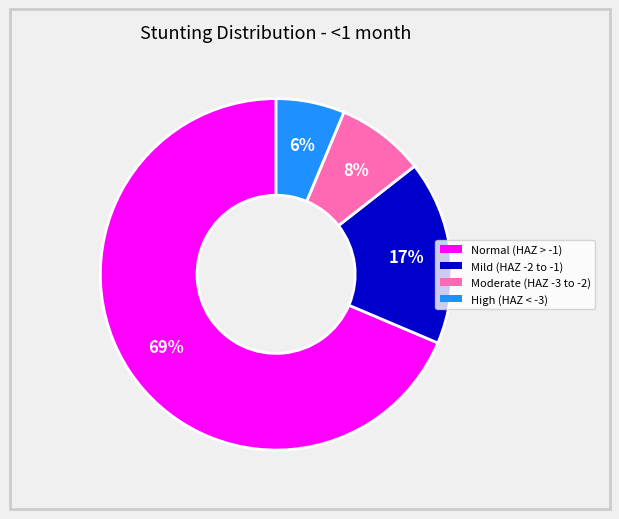

To the nearest percent, what is the average slice percentage?

25%